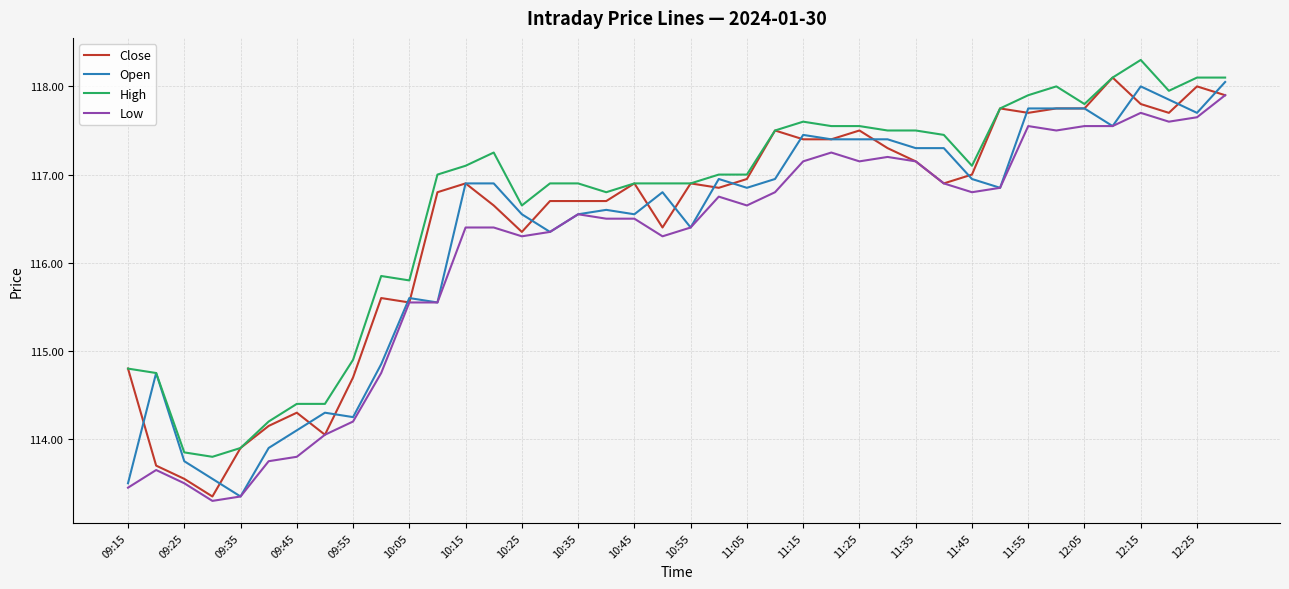

What is the greatest value displayed?

118.3